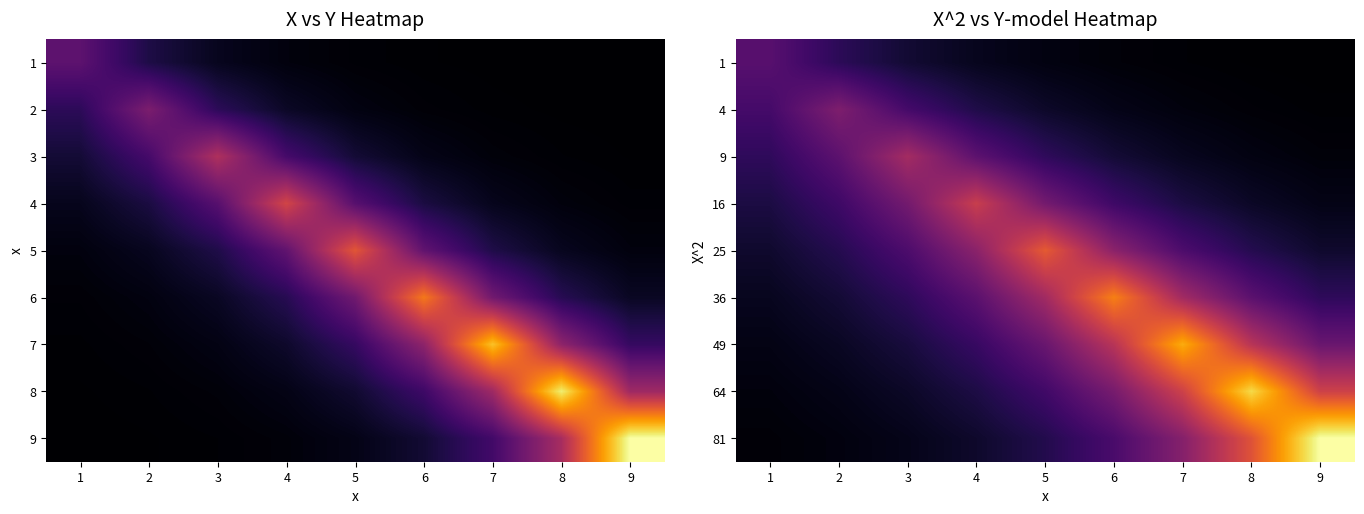

What is the spread (max minus min) of values at 9?

20.8